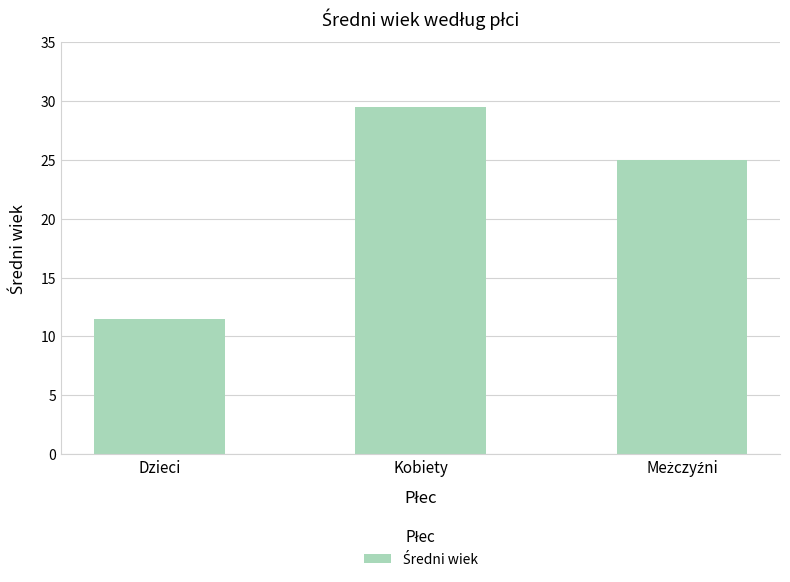

At which category does the chart reach its peak across all series?

Kobiety